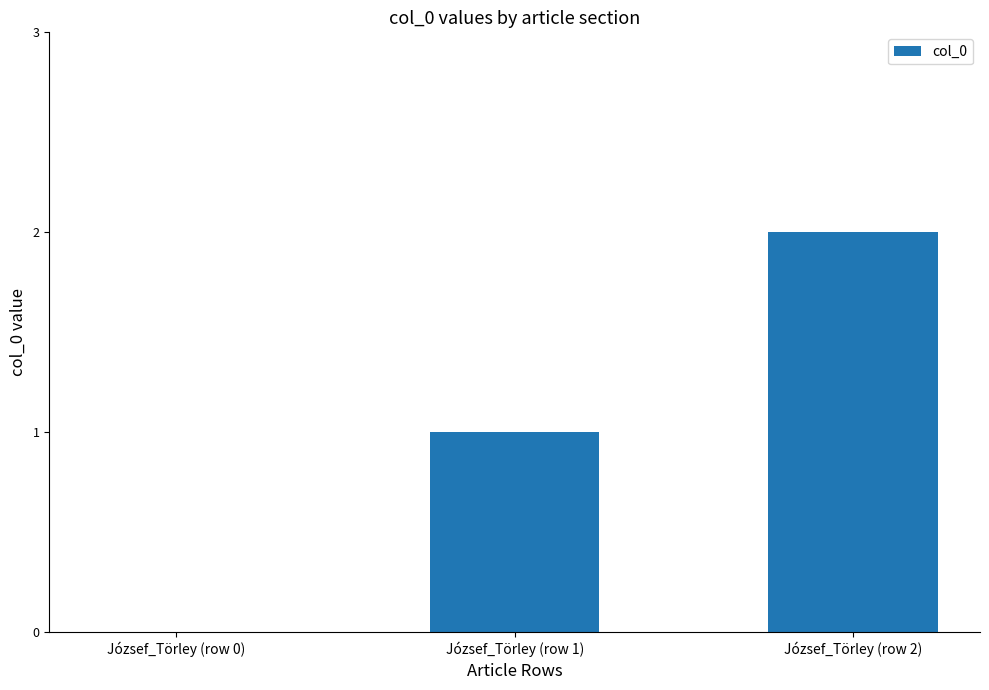

What is the sum of all values?

3